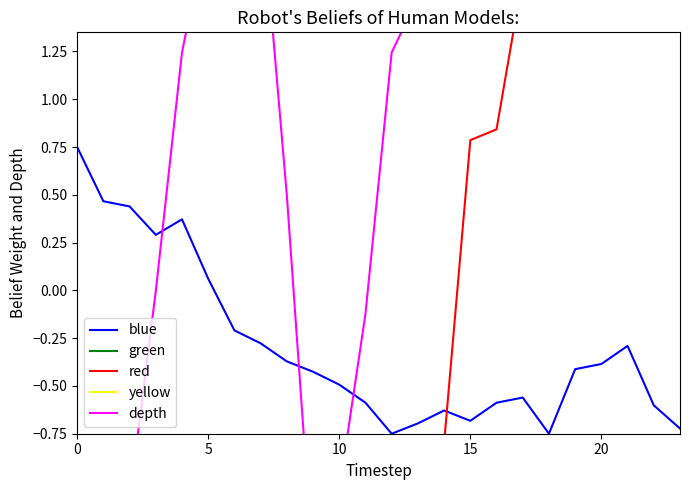

At which category is the sum across all series the highest?

23